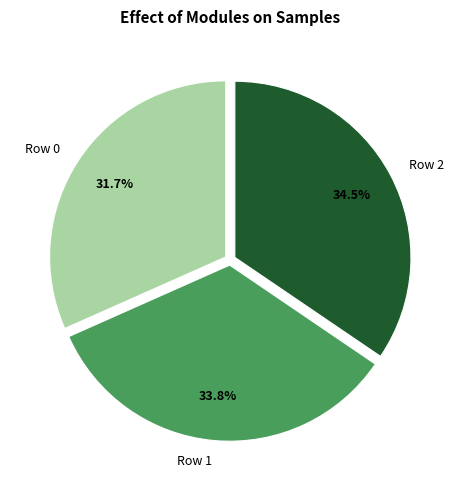

To the nearest percent, what portion does Row 1 represent?

34%